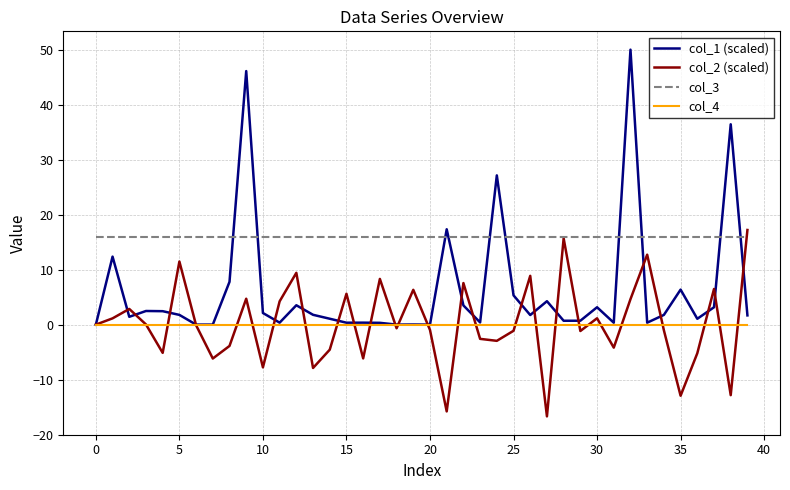

Which series has the largest range (max minus min)?

col_1 (scaled)